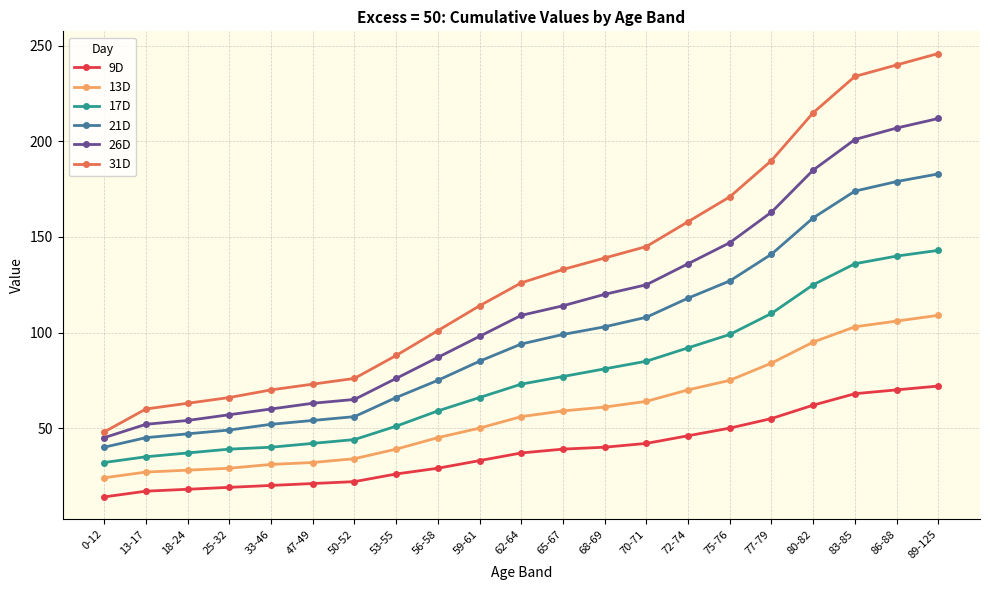

Which series has the largest range (max minus min)?

31D